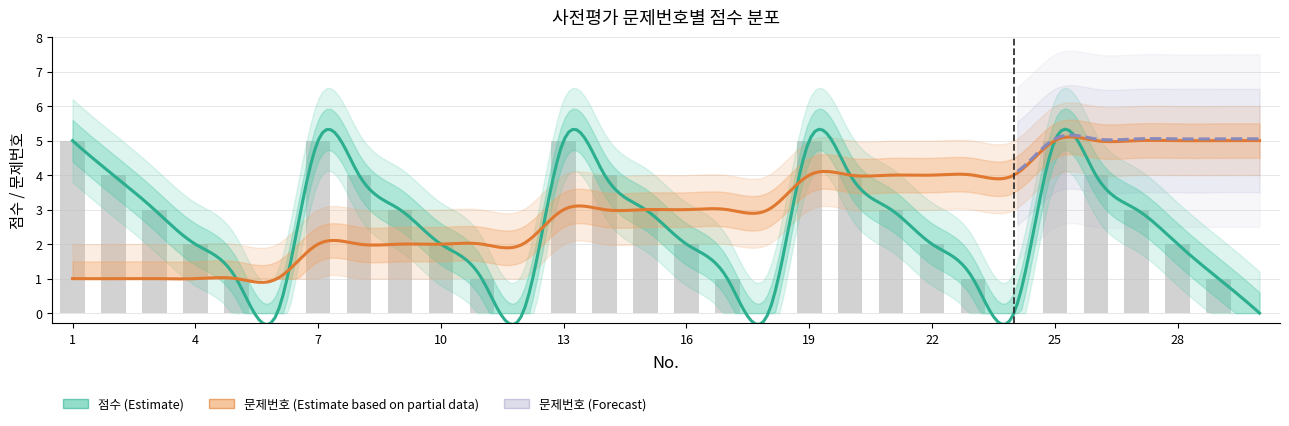

Which has a higher value, 22 or 4?

22